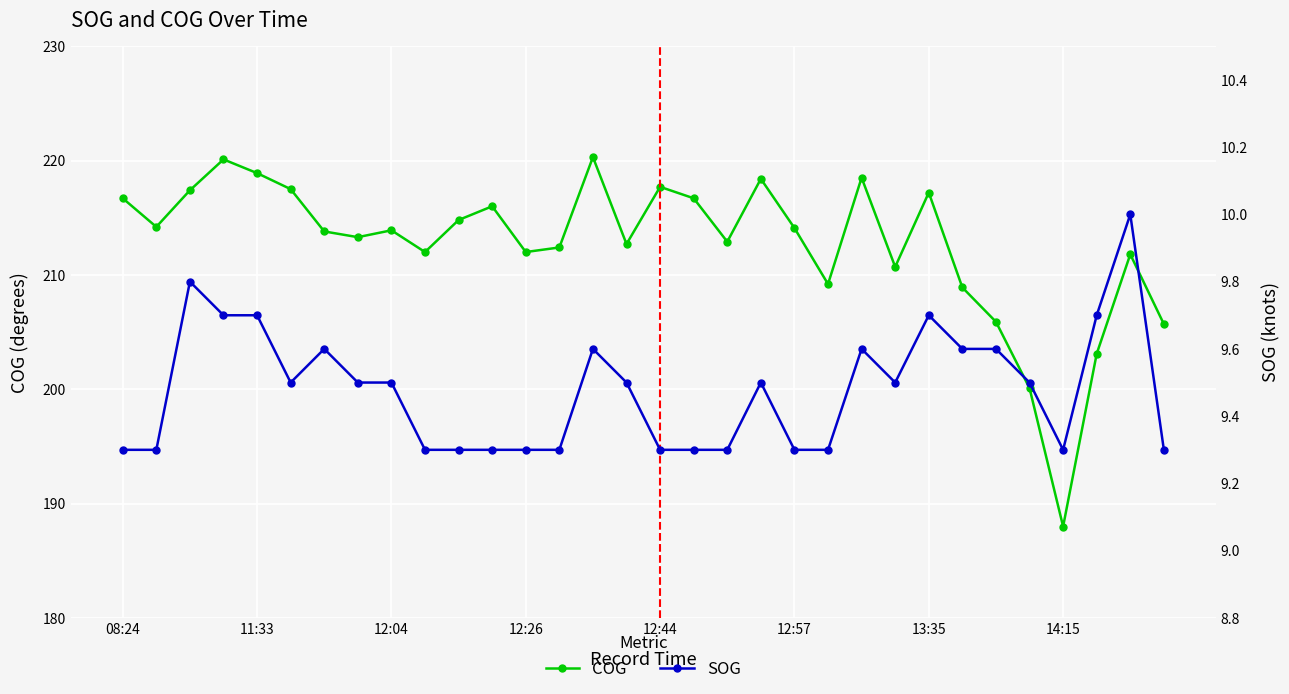

What is the minimum value shown in the chart?

9.3